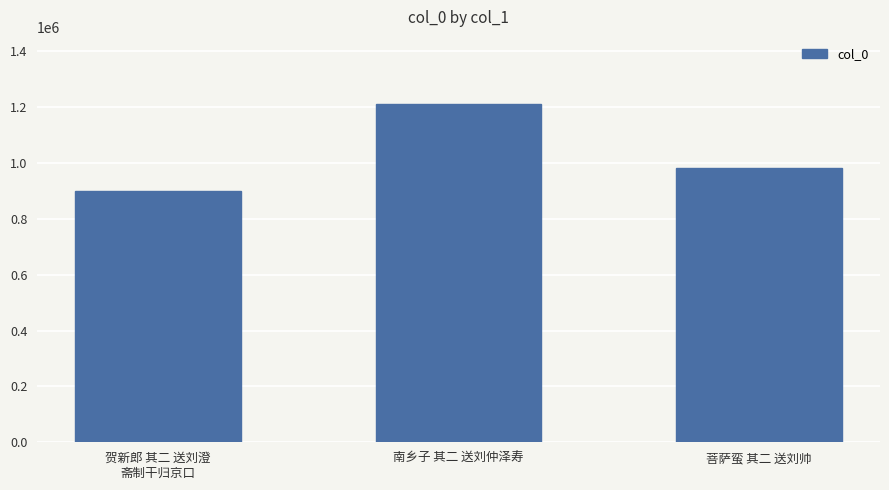

What is the change in value from 贺新郎 其二 送刘澄
斋制干归京口 to 菩萨蛮 其二 送刘帅?

+83184